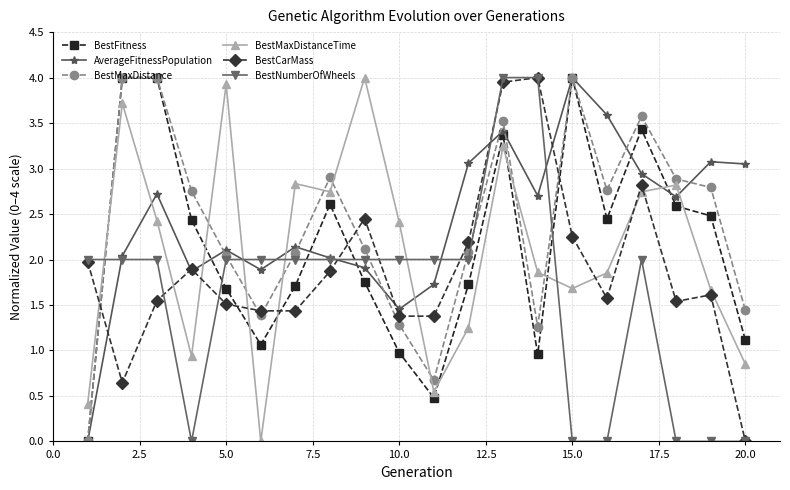

What is the value of the BestFitness point at the 6th from the left?

1.1